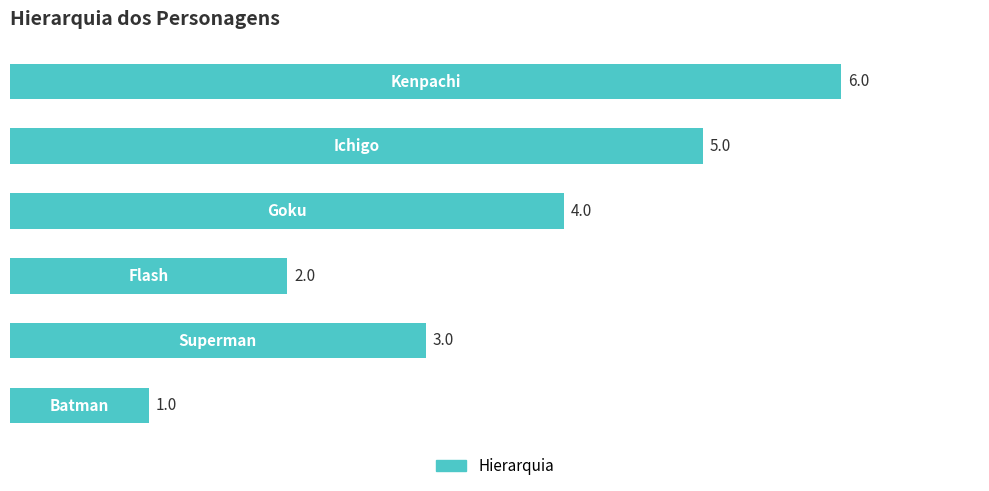

Count the values in the range 2 to 5.

4